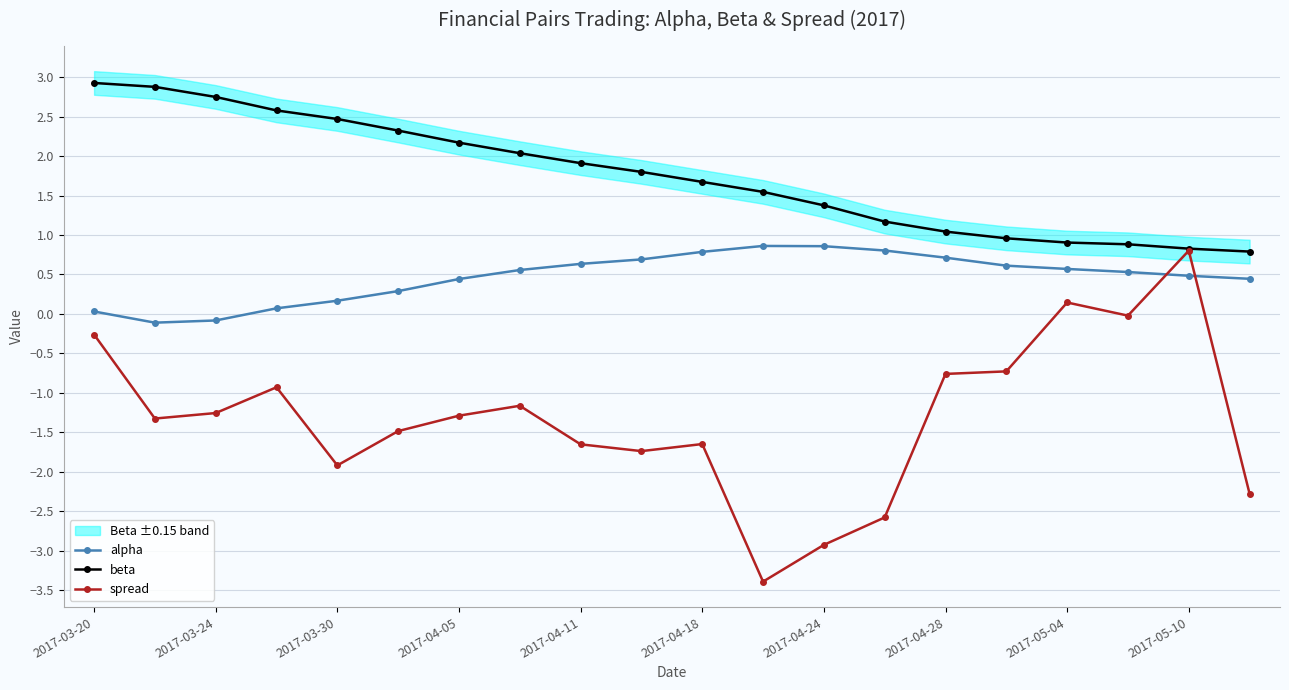

How many positive values does the alpha series have?

18